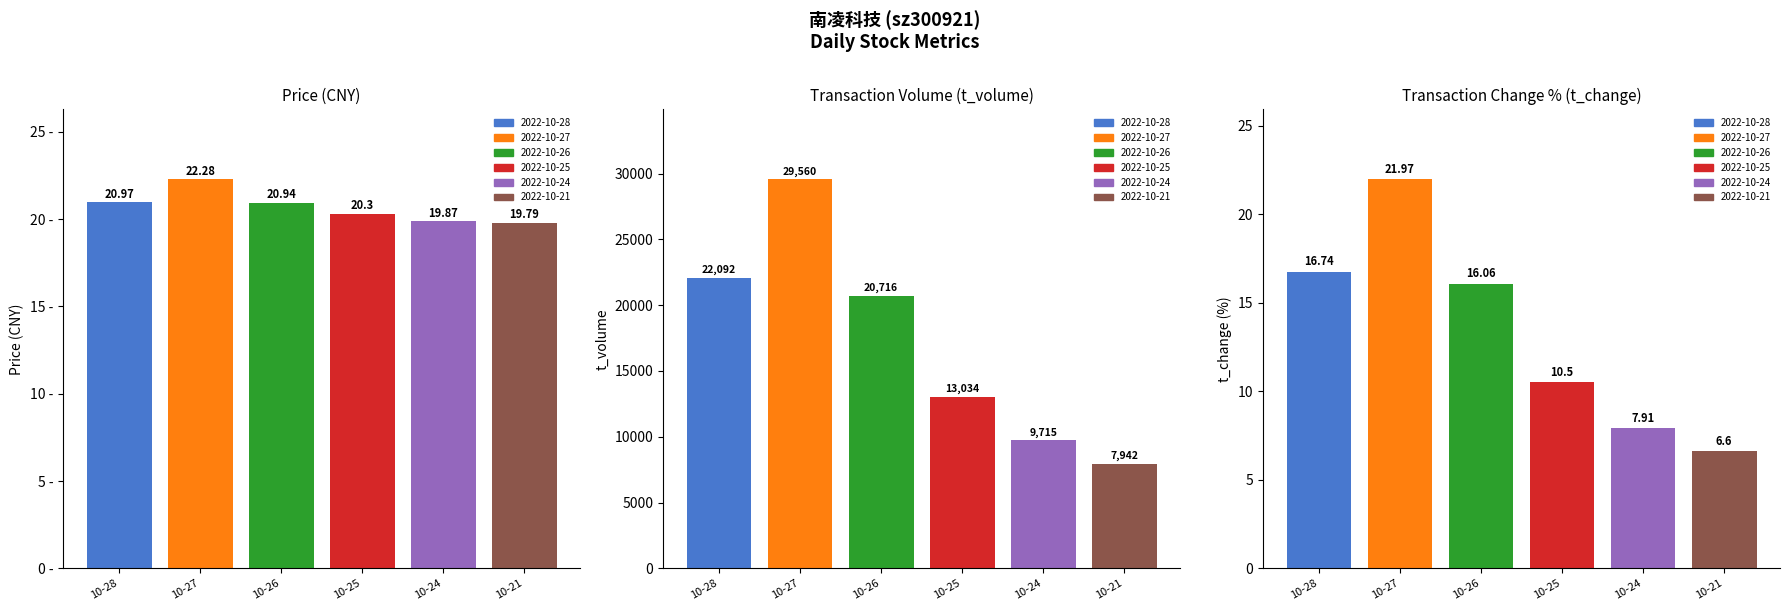

How many groups of bars are there?

6